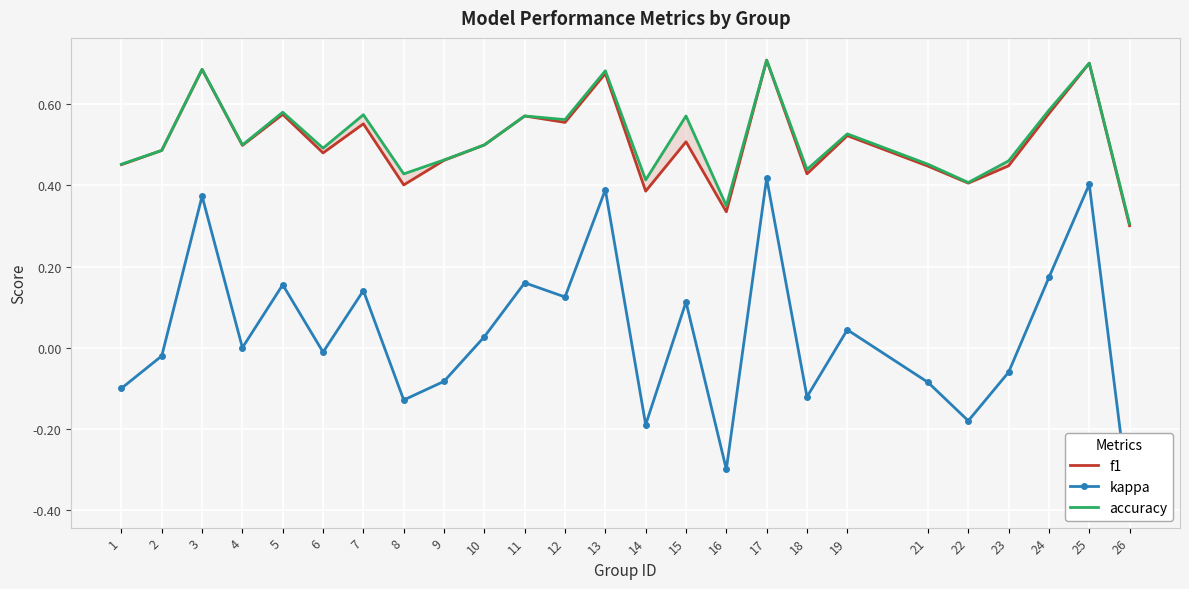

Reading left to right, what are all the values shown in this chart?

f1: 0.5	0.5	0.7	0.5	0.6	0.5	0.6	0.4	0.5	0.5	0.6	0.6	0.7	0.4	0.5	0.3	0.7	0.4	0.5	0.4	0.4	0.4	0.6	0.7	0.3
kappa: -0.1	-0.0	0.4	0.0	0.2	-0.0	0.1	-0.1	-0.1	0.0	0.2	0.1	0.4	-0.2	0.1	-0.3	0.4	-0.1	0.0	-0.1	-0.2	-0.1	0.2	0.4	-0.4
accuracy: 0.5	0.5	0.7	0.5	0.6	0.5	0.6	0.4	0.5	0.5	0.6	0.6	0.7	0.4	0.6	0.3	0.7	0.4	0.5	0.5	0.4	0.5	0.6	0.7	0.3